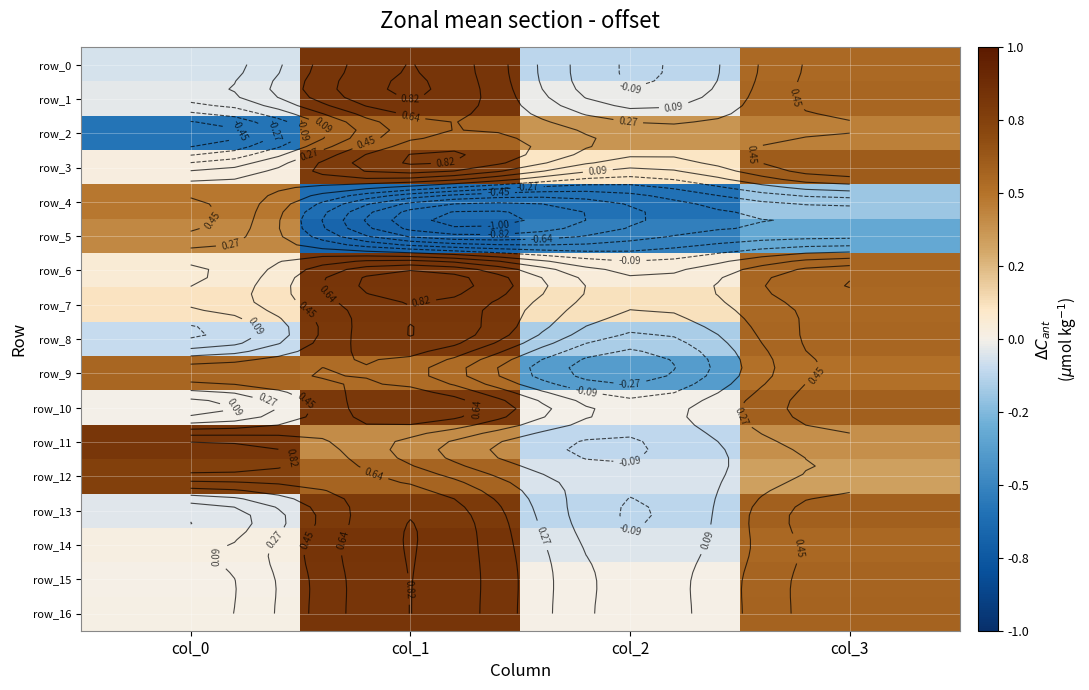

List the series in order of their peak value, lowest first.

row_5, row_4, row_9, row_2, row_12, row_3, row_13, row_10, row_8, row_7, row_11, row_16, row_15, row_6, row_0, row_1, row_14